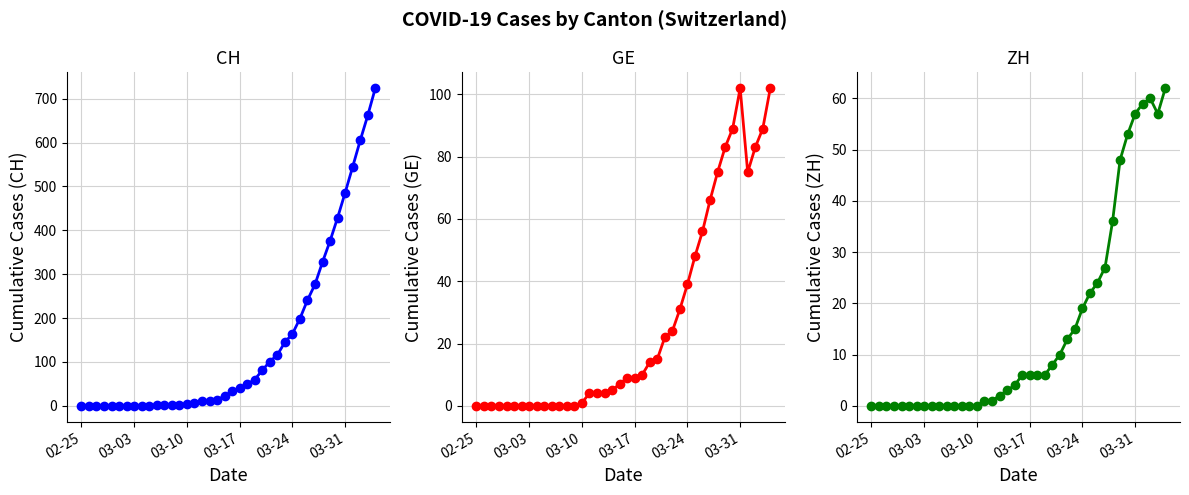

True or false: GE and ZH intersect in this chart.

False